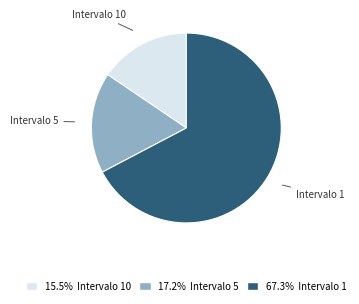

Is there a majority slice in this chart?

Yes